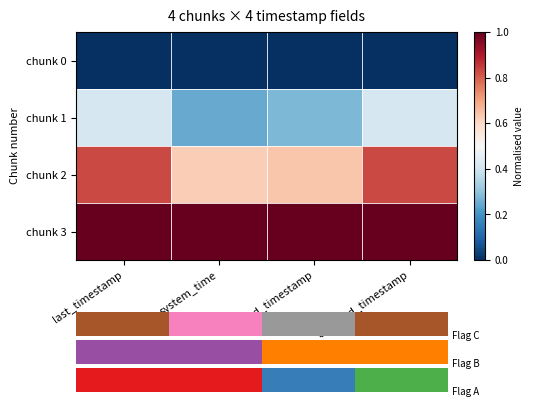

Which series has the largest range (max minus min)?

chunk 2